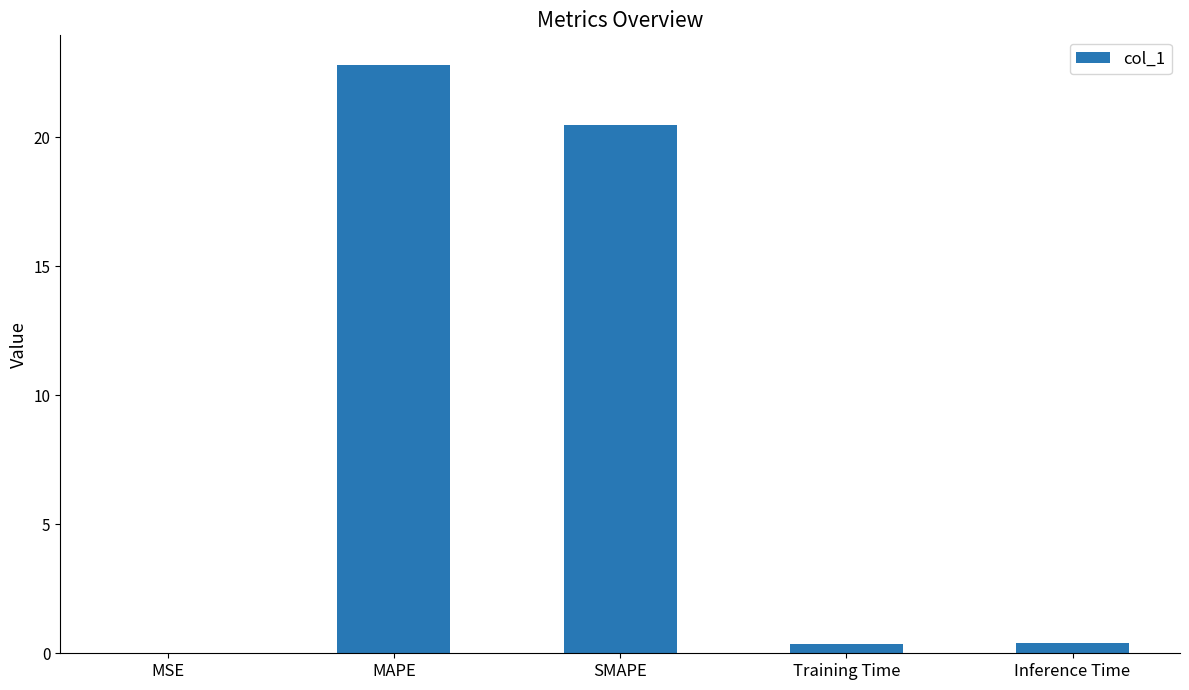

The chart shows a value of 20.5 at SMAPE. True or false?

True